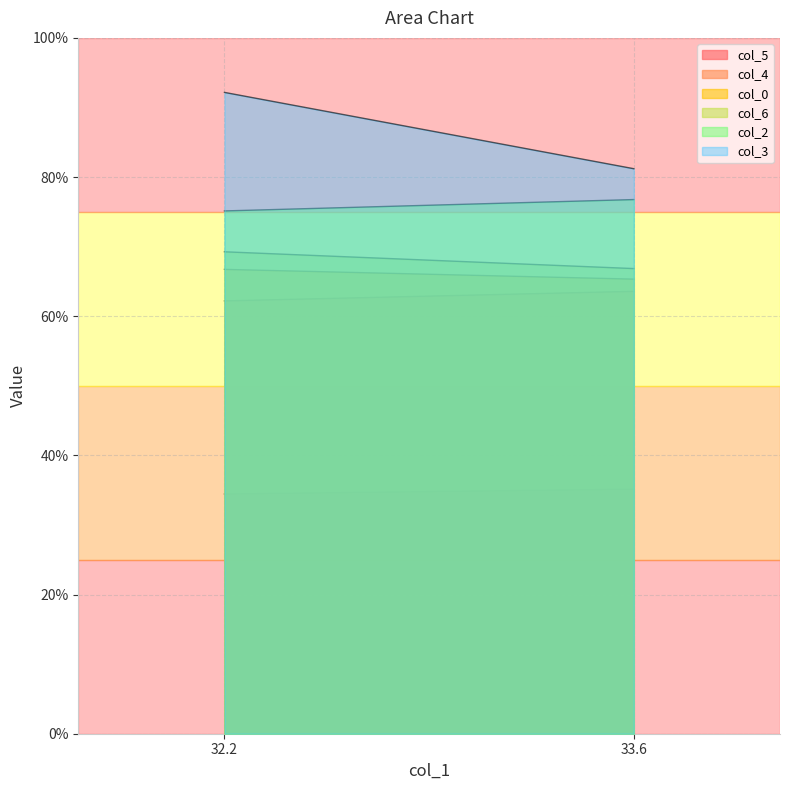

The value of col_0 at 33.6 is 65.3. True or false?

True